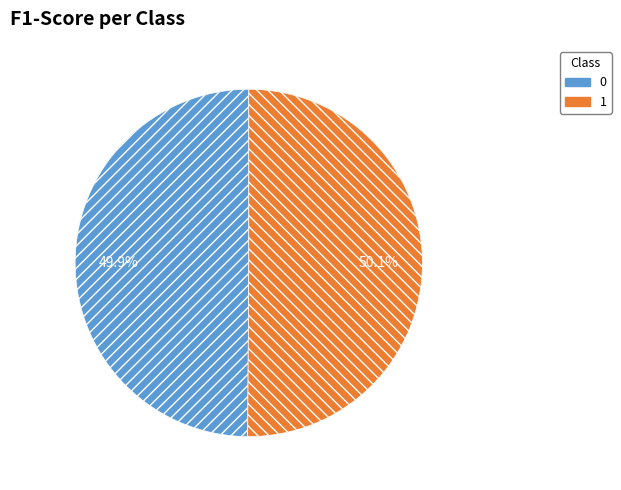

True or false: 1 accounts for 57% of the total.

False